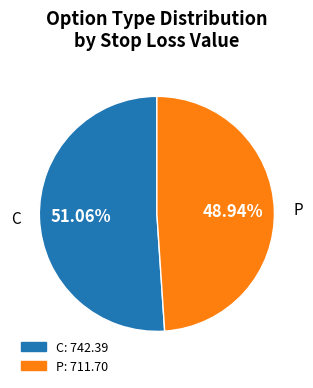

What is the ratio of the value at P to the value at C?

1.0